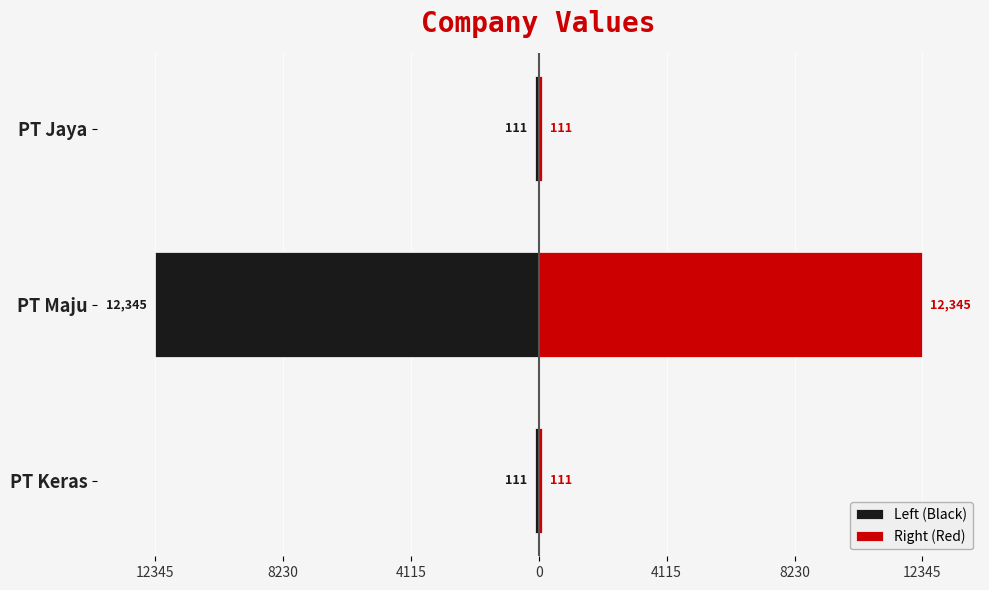

The value of Left (Black) at PT Maju is -6340. True or false?

False